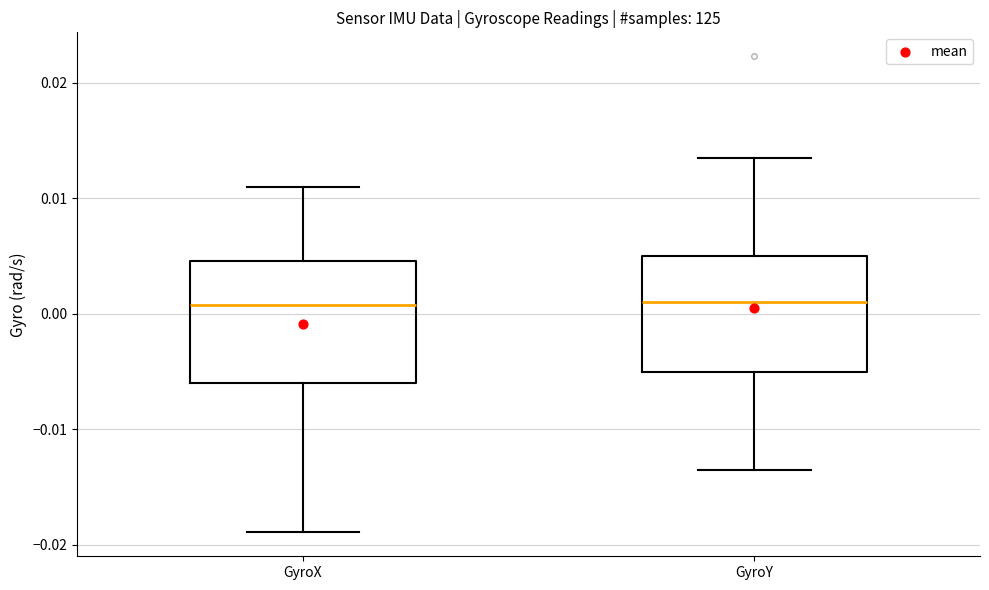

Where does the median line of the box for GyroX sit on the y-axis? The values are not printed on the chart, so give them approximately, as read against the axis.

0.001